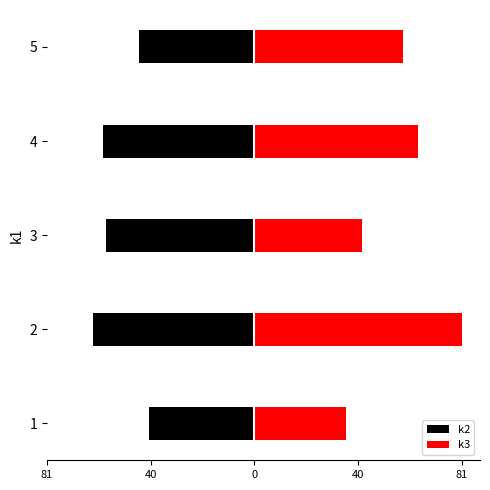

The value of k3 at 2 is 139. True or false?

False